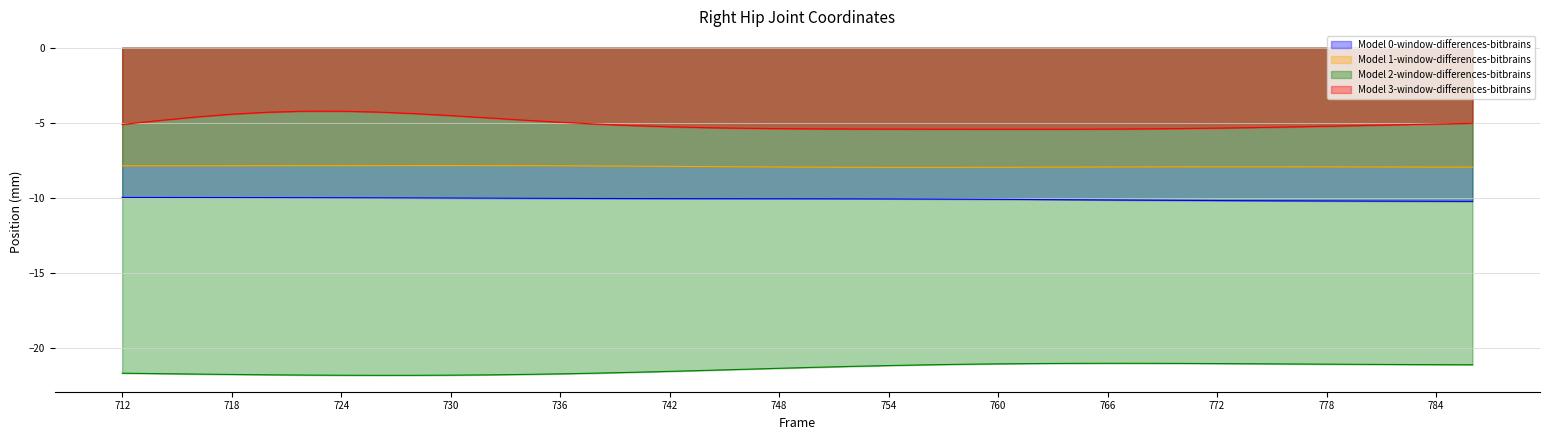

What is the sum of all Right_Hip Z values?

-812.8